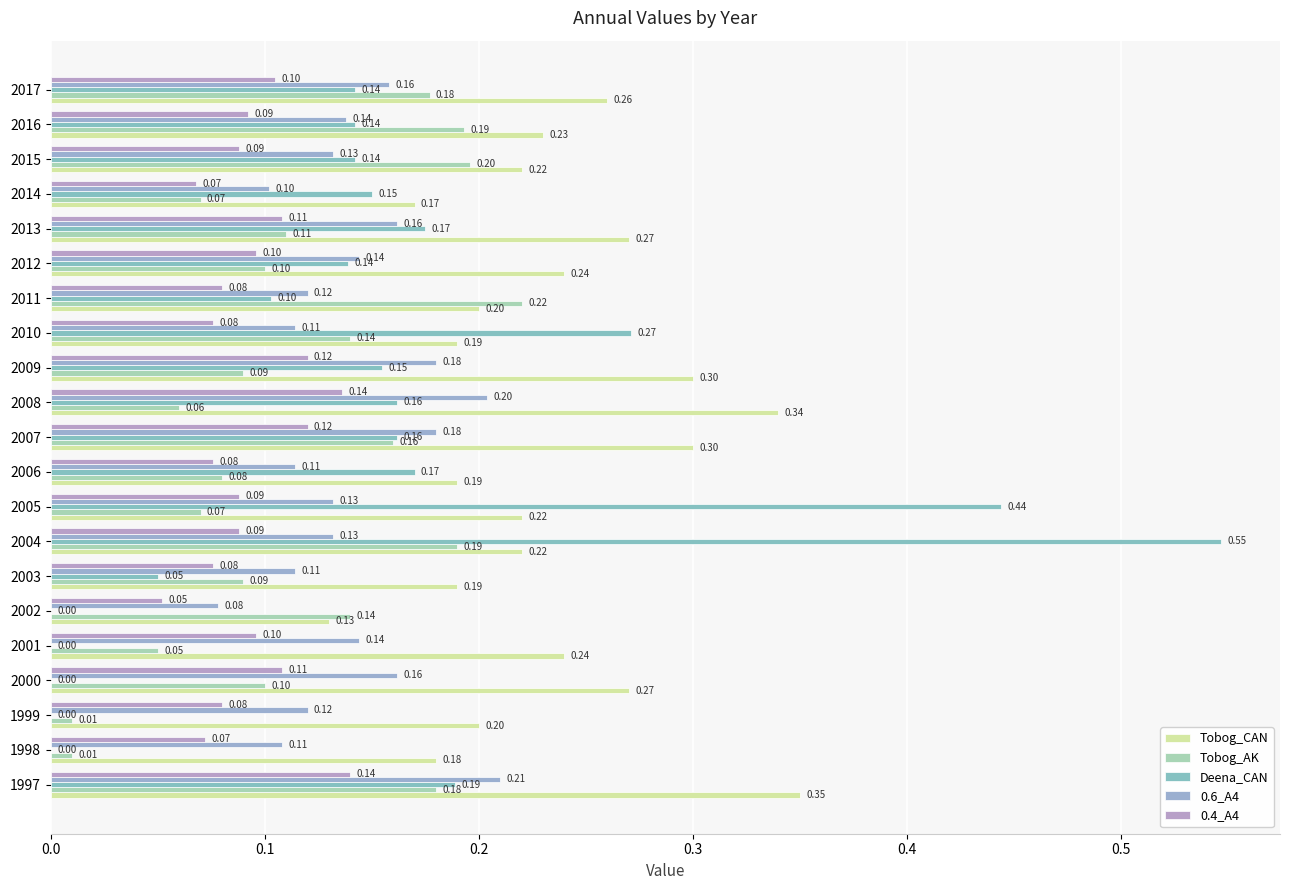

Reading left to right, transcribe all the data shown in this chart.

Tobog_CAN: 0.3	0.2	0.2	0.3	0.2	0.1	0.2	0.2	0.2	0.2	0.3	0.3	0.3	0.2	0.2	0.2	0.3	0.2	0.2	0.2	0.3
Tobog_AK: 0.2	0.0	0.0	0.1	0.1	0.1	0.1	0.2	0.1	0.1	0.2	0.1	0.1	0.1	0.2	0.1	0.1	0.1	0.2	0.2	0.2
Deena_CAN: 0.2	0.0	0.0	0.0	0.0	0.0	0.1	0.5	0.4	0.2	0.2	0.2	0.2	0.3	0.1	0.1	0.2	0.1	0.1	0.1	0.1
0.6_A4: 0.2	0.1	0.1	0.2	0.1	0.1	0.1	0.1	0.1	0.1	0.2	0.2	0.2	0.1	0.1	0.1	0.2	0.1	0.1	0.1	0.2
0.4_A4: 0.1	0.1	0.1	0.1	0.1	0.1	0.1	0.1	0.1	0.1	0.1	0.1	0.1	0.1	0.1	0.1	0.1	0.1	0.1	0.1	0.1